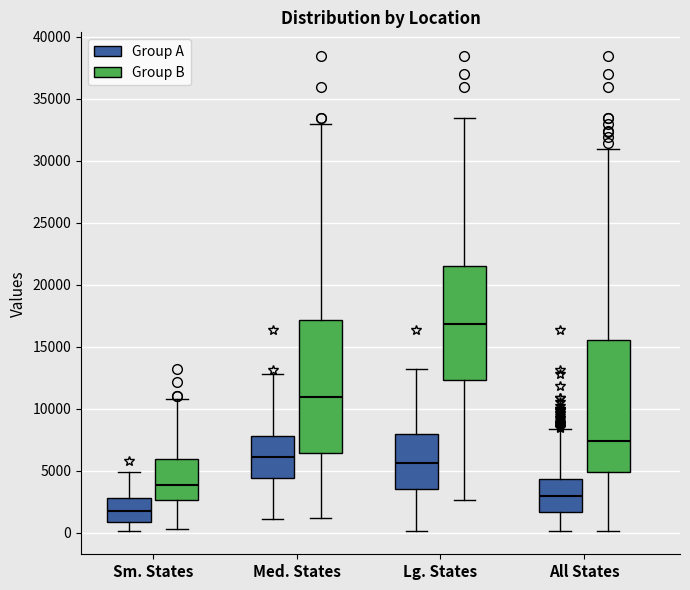

Reading left to right, read every box against the y-axis: the position of its median line, the range the box covers, and the ends of its whiskers. The values are not printed on the chart, so give them approximately, as read against the axis.

Sm. States (Group A): median 1500, box 1000 to 3000, whiskers 0 to 5000
Sm. States (Group B): median 4000, box 2500 to 6000, whiskers 500 to 10500
Med. States (Group A): median 6000, box 4500 to 8000, whiskers 1000 to 13000
Med. States (Group B): median 11000, box 6500 to 17000, whiskers 1000 to 33000
Lg. States (Group A): median 5500, box 3500 to 8000, whiskers 0 to 13000
Lg. States (Group B): median 17000, box 12500 to 21500, whiskers 2500 to 33500
All States (Group A): median 3000, box 1500 to 4500, whiskers 0 to 8500
All States (Group B): median 7500, box 5000 to 15500, whiskers 0 to 31000